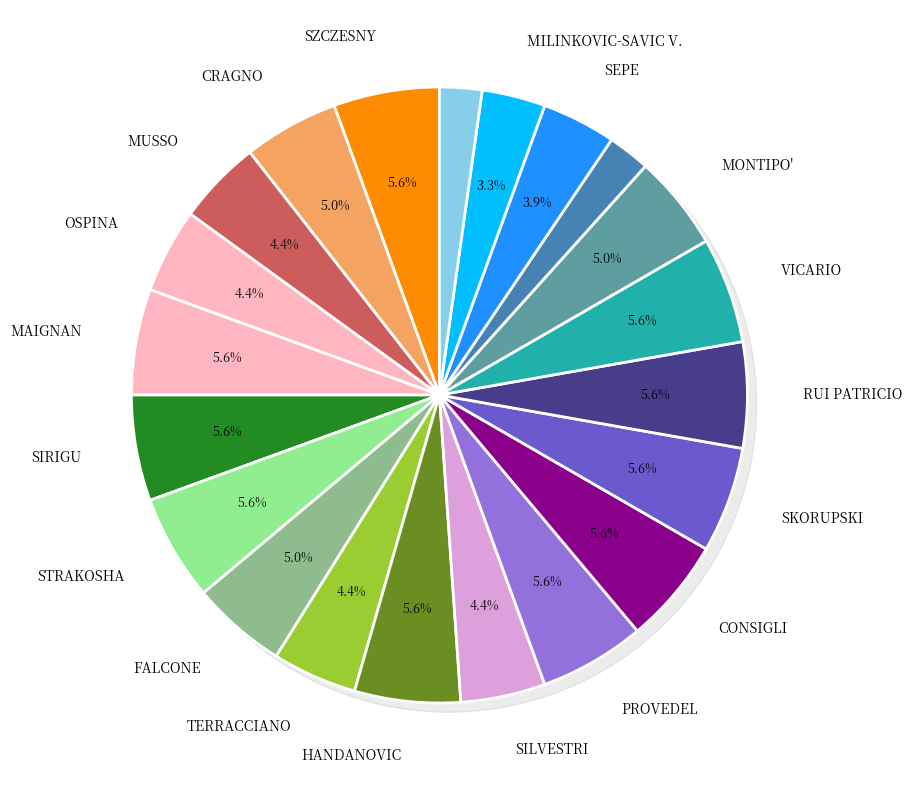

What percentage is the SEPE slice, to the nearest percent?

4%